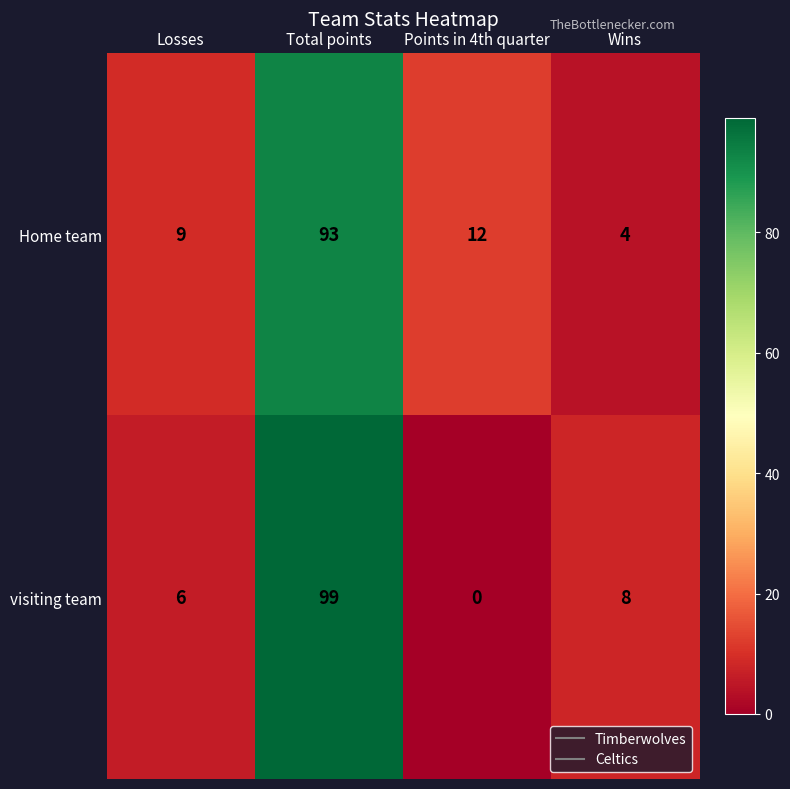

At which category is the sum across all series the highest?

Total points